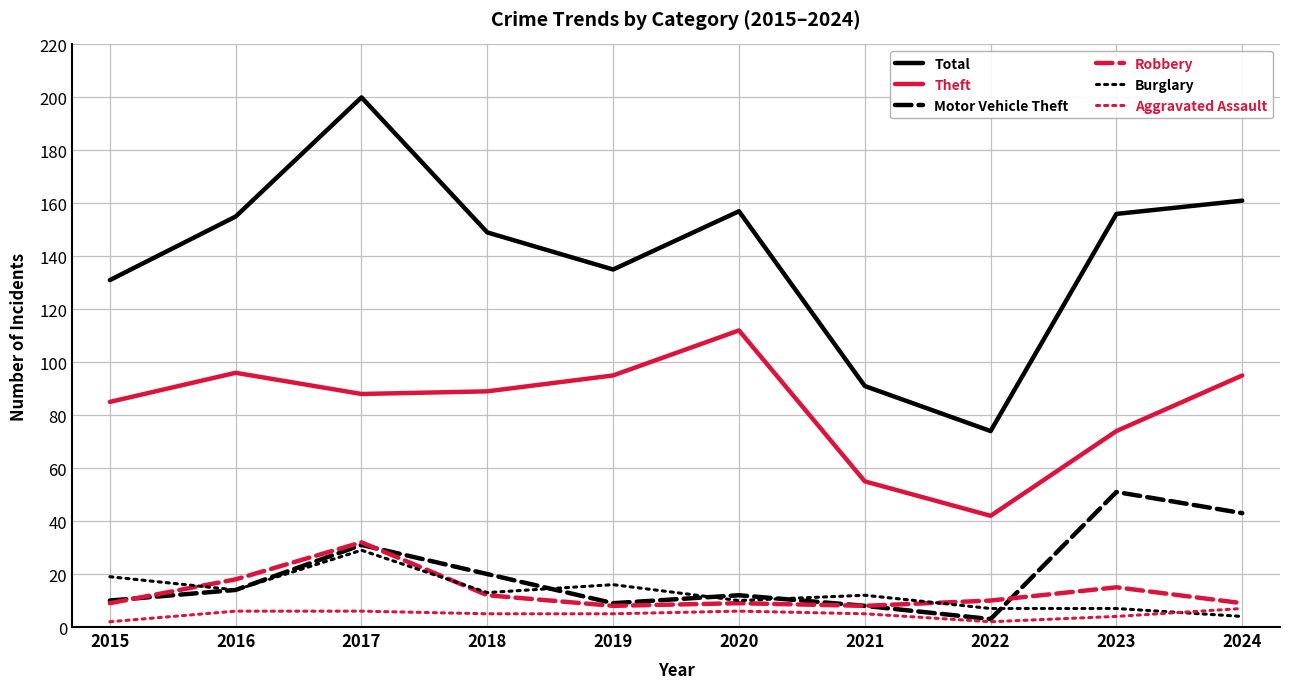

At how many categories does at least one series exceed 173?

1